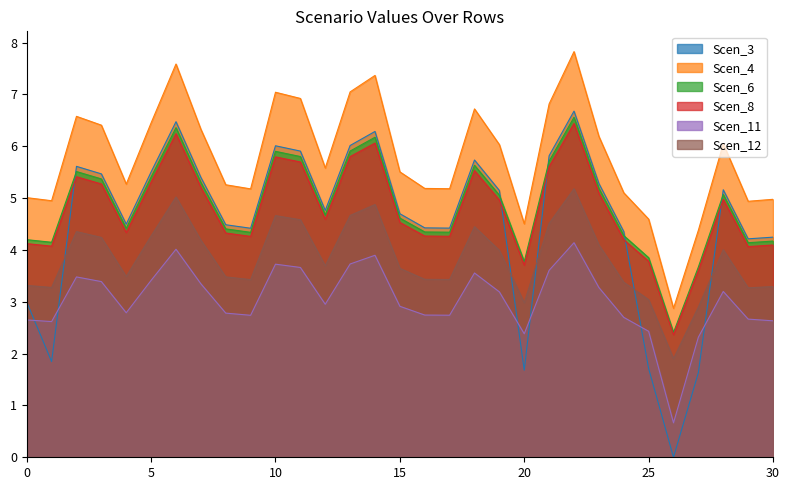

At which category is the sum across all series the highest?

22